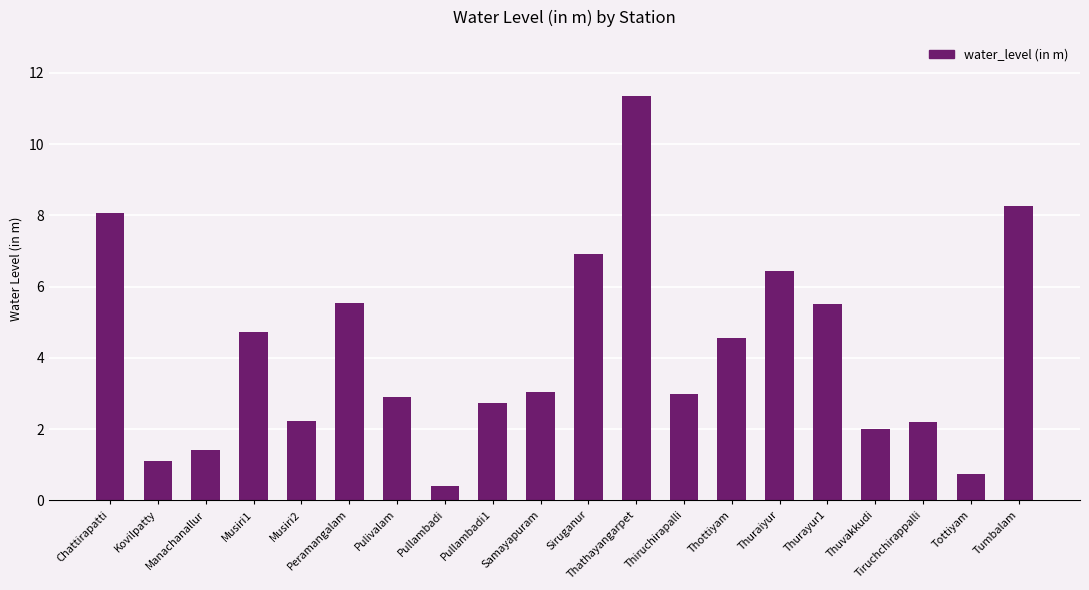

What is the smallest value displayed?

0.4